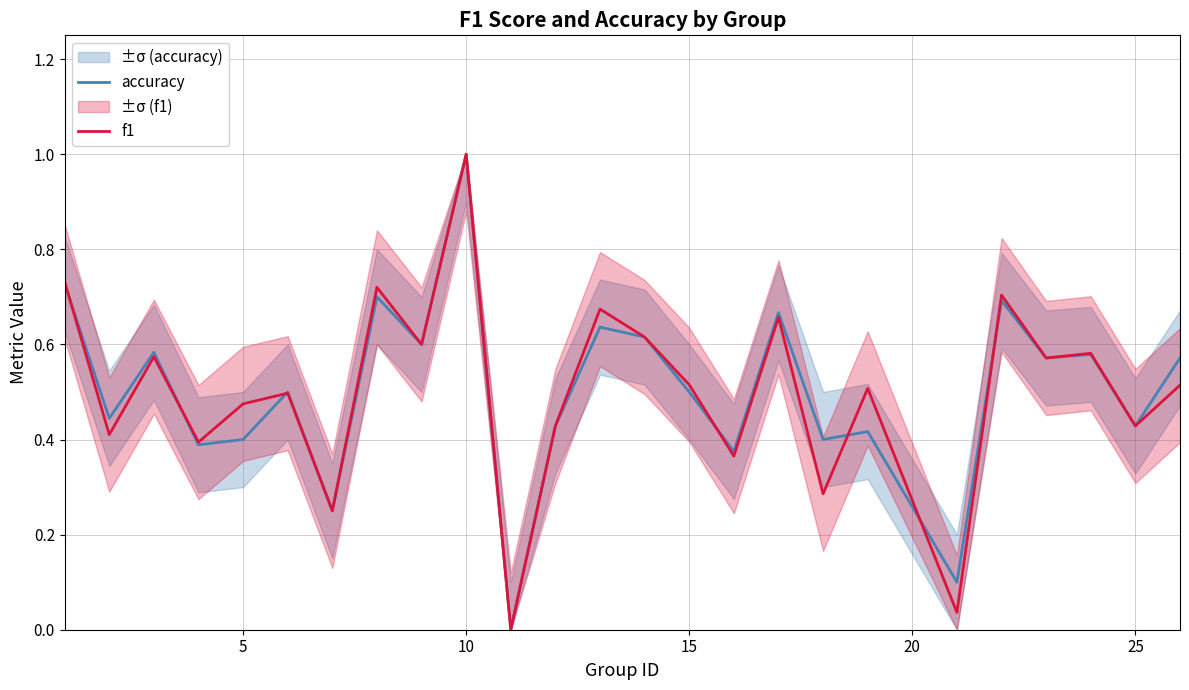

The f1 series shows 0.3 at 5. True or false?

False